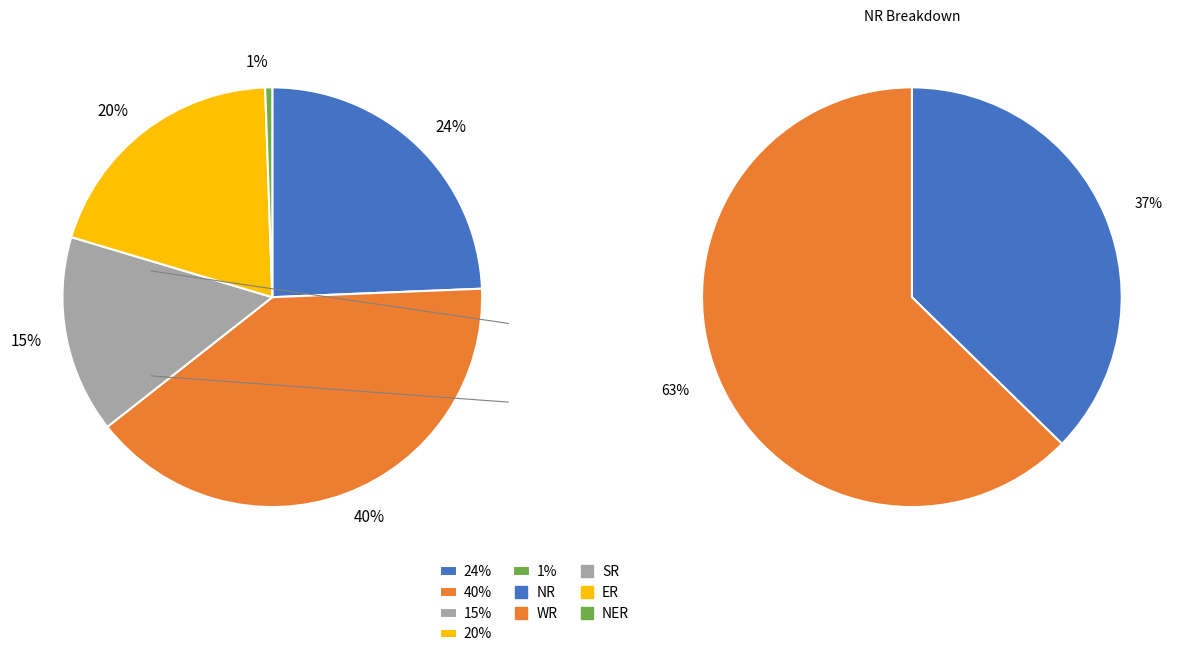

Is there a majority slice in this chart?

Yes